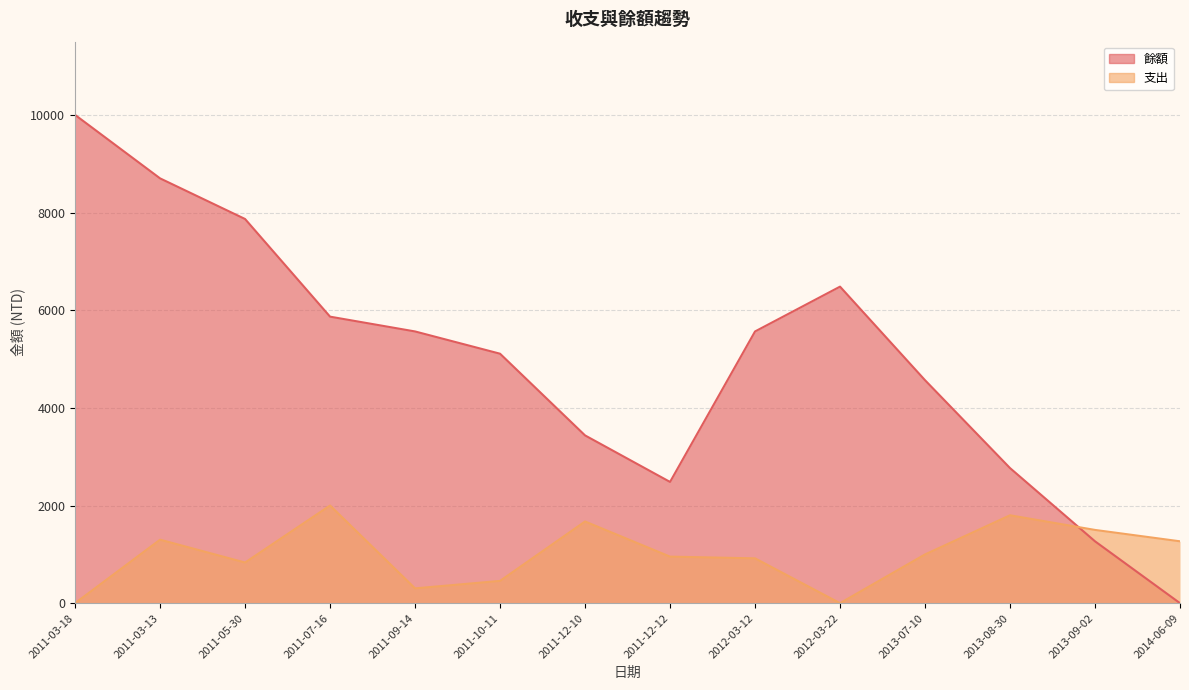

At which category is the sum across all series the highest?

2011-03-18